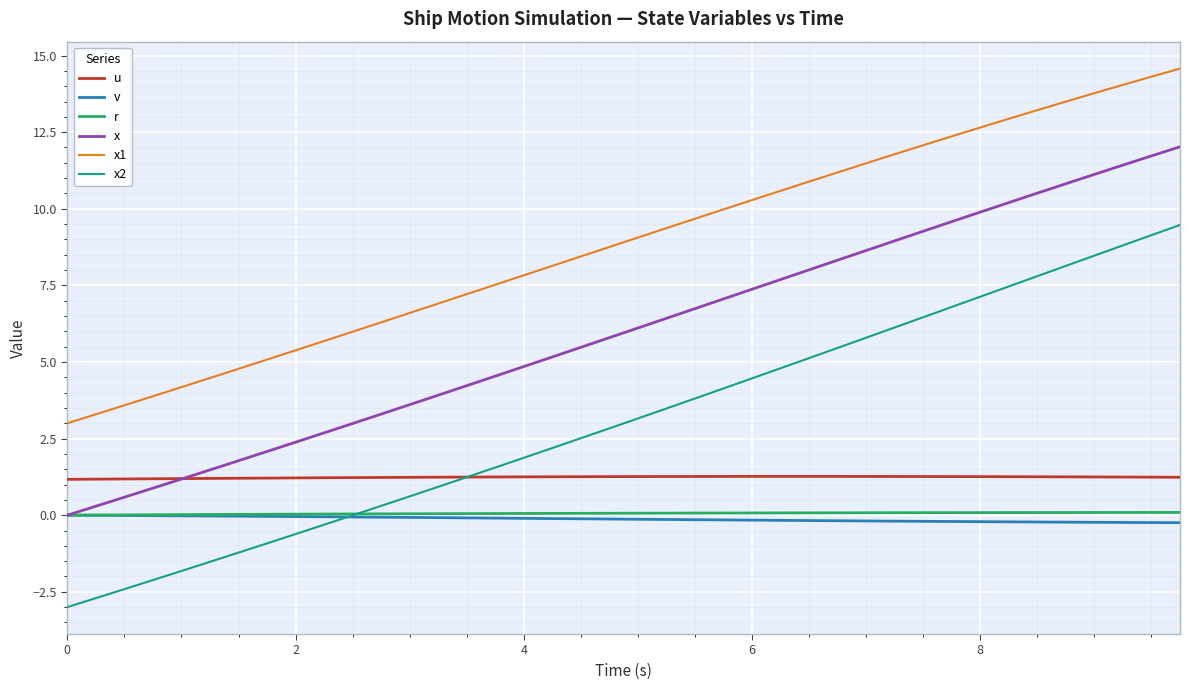

How many lines are shown in the chart?

6